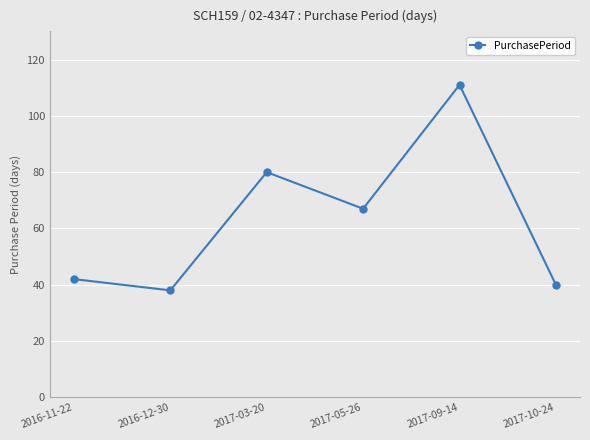

What is the sum of all values?

378